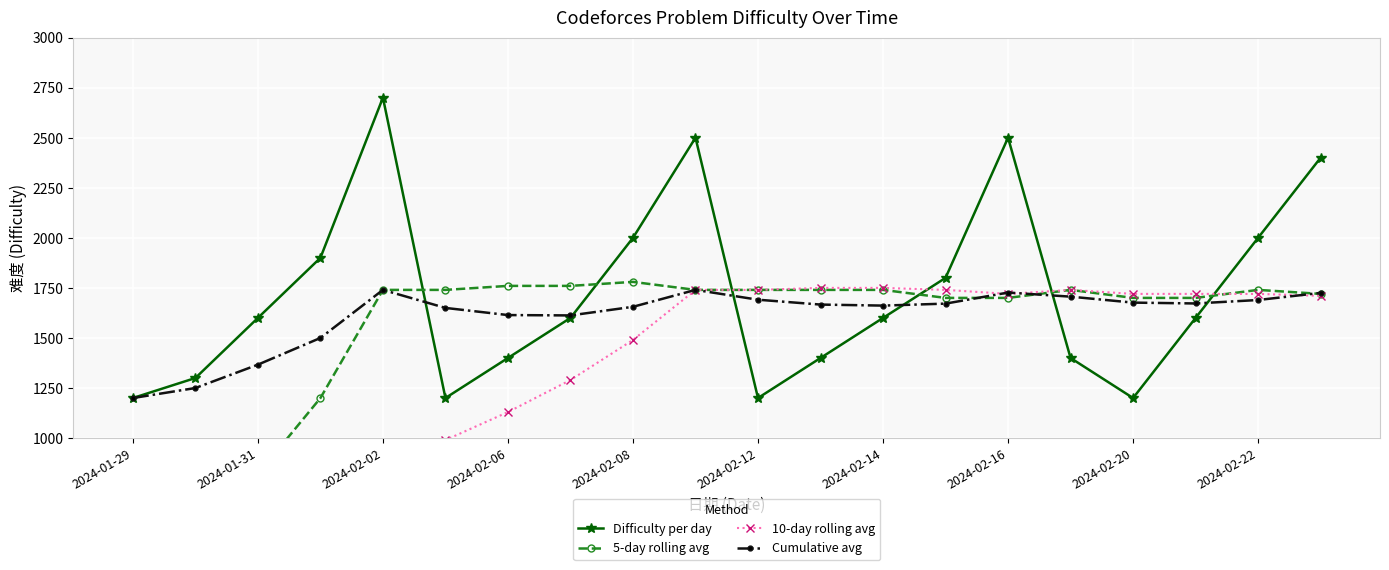

In Difficulty per day, how many points are lower than both neighbors (excluding endpoints)?

3